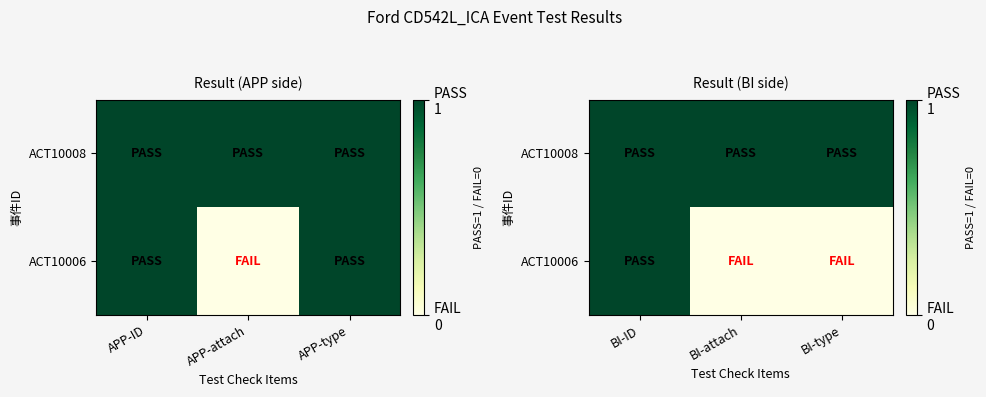

Which series has the largest range (max minus min)?

ACT10006